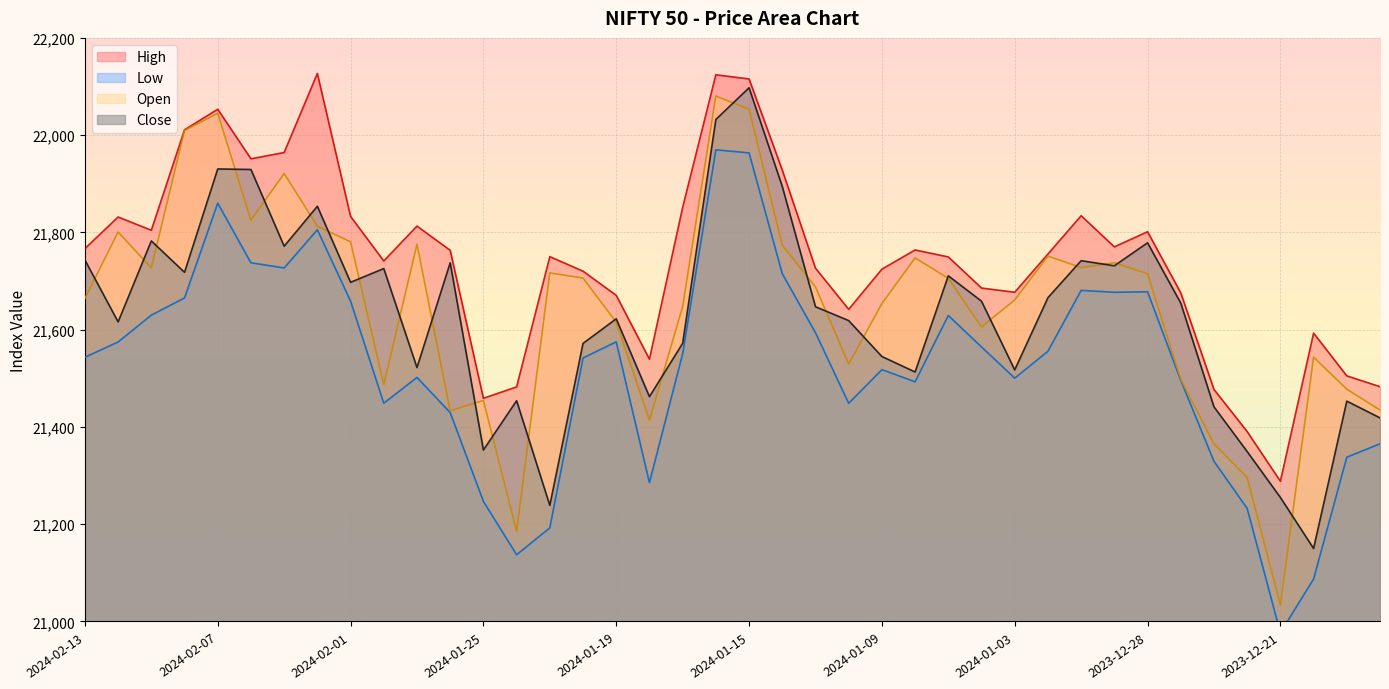

True or false: Low and Close intersect in this chart.

False